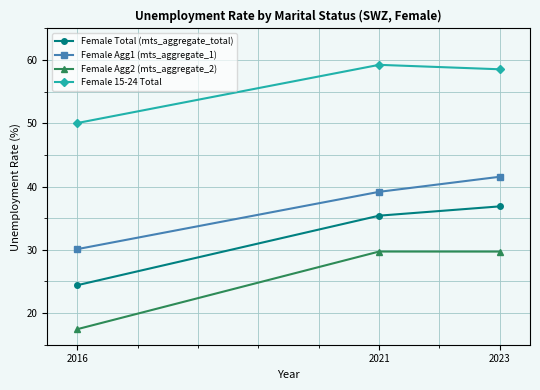

What is the minimum value for Female Agg1 (mts_aggregate_1)?

30.1